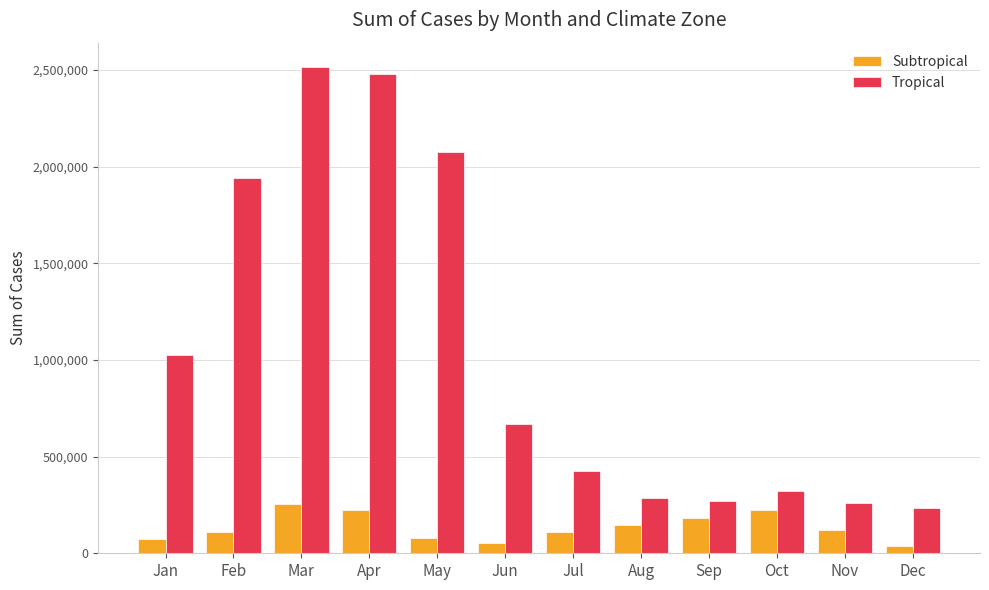

What is the approximate value of Subtropical at Jul, to the nearest 10?

108350